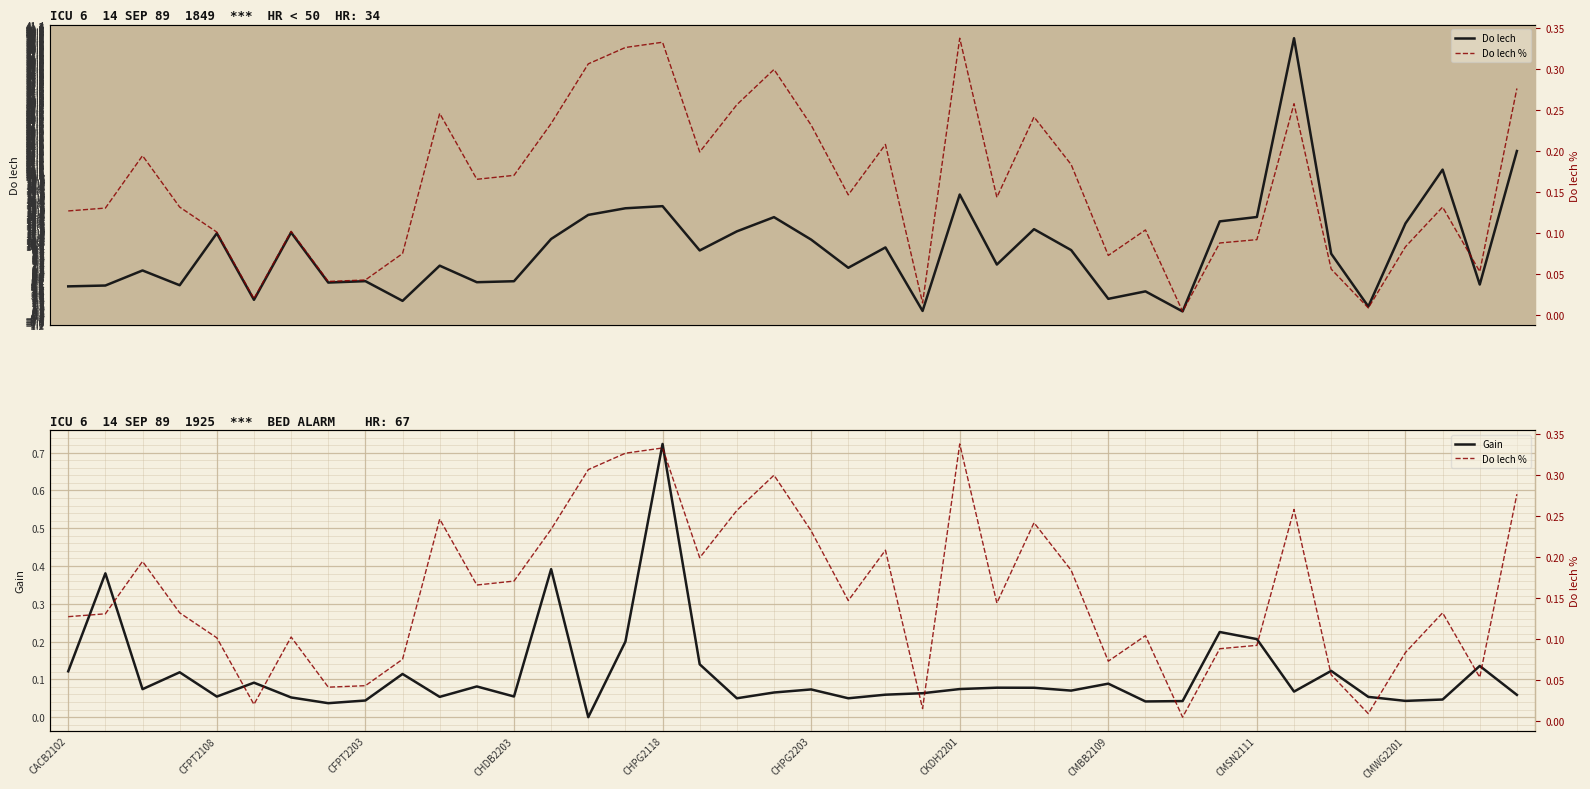

True or false: Gain has a value of 0.0 at CKDH2201.

False